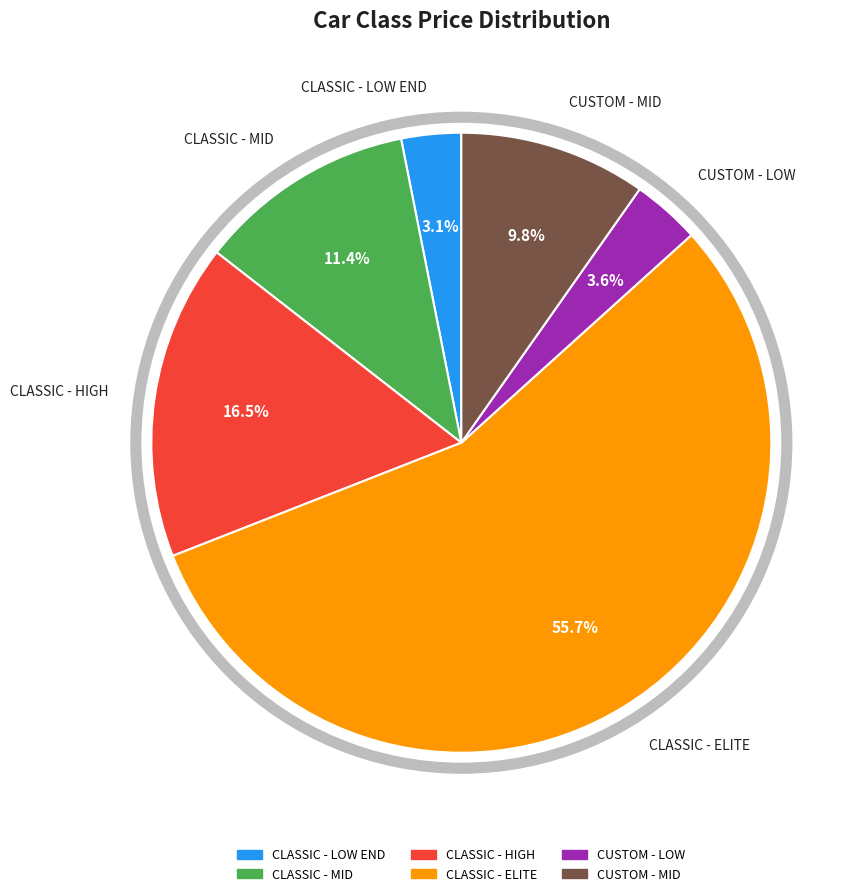

Is the sum of CUSTOM - MID and CUSTOM - LOW greater than half?

No